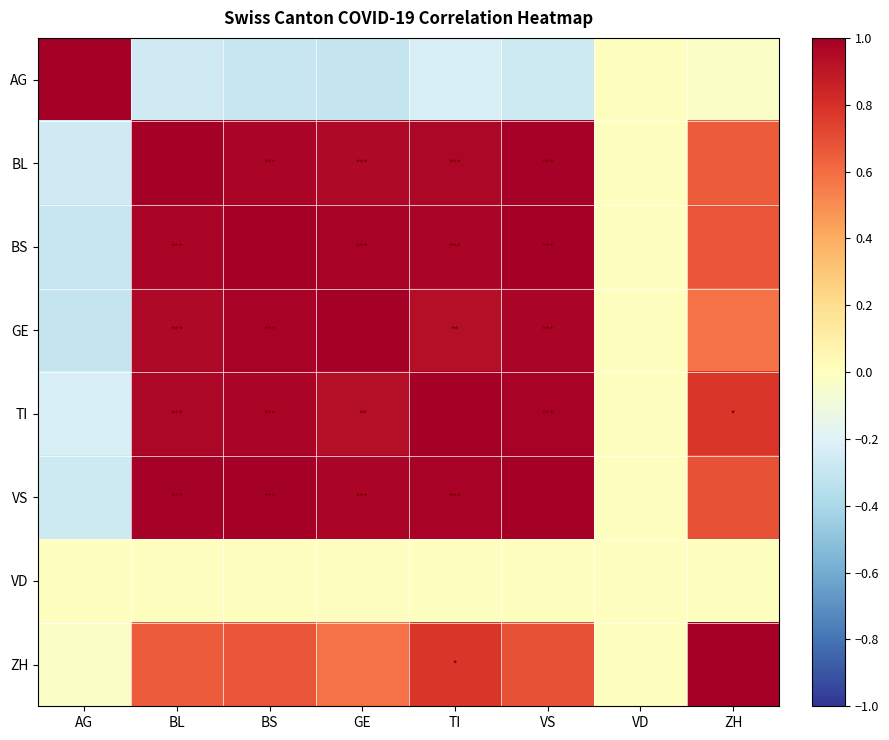

Reading right to left, extract all data points from this chart.

AG: ZH=-0.0	VD=0.0	VS=-0.3	TI=-0.2	GE=-0.3	BS=-0.3	BL=-0.3	AG=1.0
BL: ZH=0.7	VD=0.0	VS=1.0	TI=1.0	GE=1.0	BS=1.0	BL=1.0	AG=-0.3
BS: ZH=0.7	VD=0.0	VS=1.0	TI=1.0	GE=1.0	BS=1.0	BL=1.0	AG=-0.3
GE: ZH=0.6	VD=0.0	VS=1.0	TI=0.9	GE=1.0	BS=1.0	BL=1.0	AG=-0.3
TI: ZH=0.8	VD=0.0	VS=1.0	TI=1.0	GE=0.9	BS=1.0	BL=1.0	AG=-0.2
VS: ZH=0.7	VD=0.0	VS=1.0	TI=1.0	GE=1.0	BS=1.0	BL=1.0	AG=-0.3
VD: ZH=0.0	VD=0.0	VS=0.0	TI=0.0	GE=0.0	BS=0.0	BL=0.0	AG=0.0
ZH: ZH=1.0	VD=0.0	VS=0.7	TI=0.8	GE=0.6	BS=0.7	BL=0.7	AG=-0.0